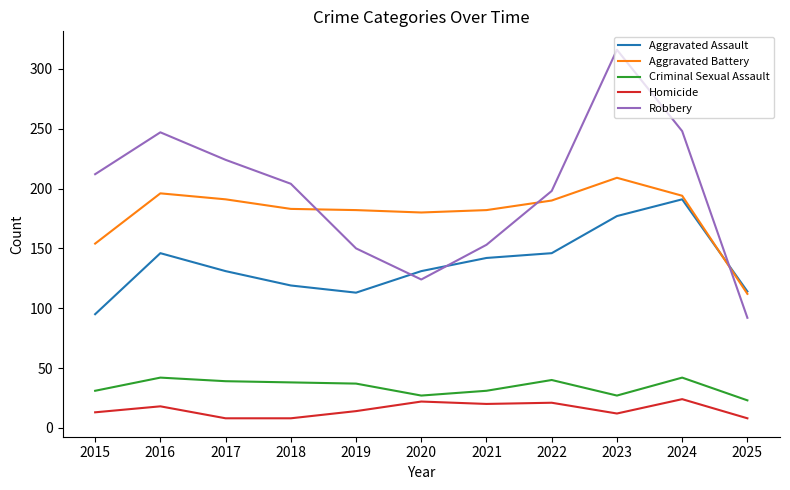

True or false: Criminal Sexual Assault and Robbery intersect in this chart.

False